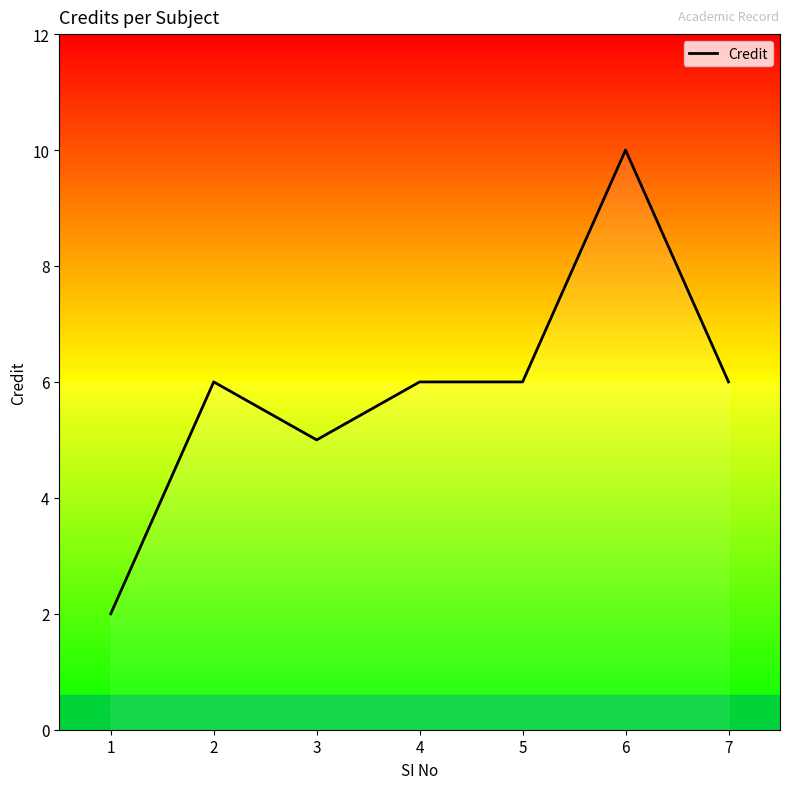

Approximately how many times larger is the value at 6 compared to 5?

1.7